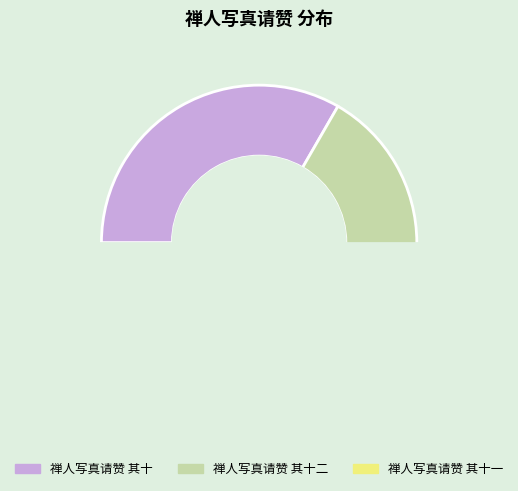

Count the number of slices in the pie.

3